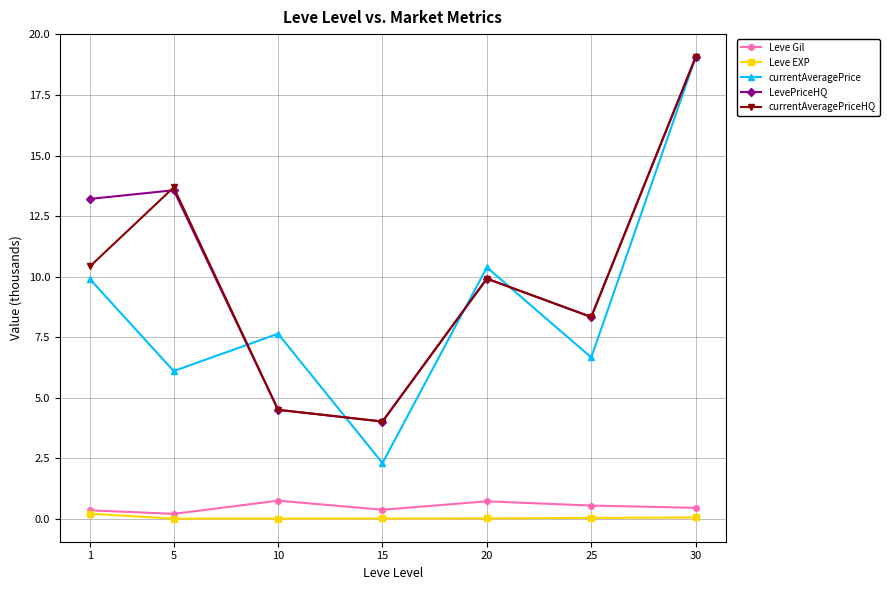

True or false: Leve EXP and LevePriceHQ cross at least once.

False